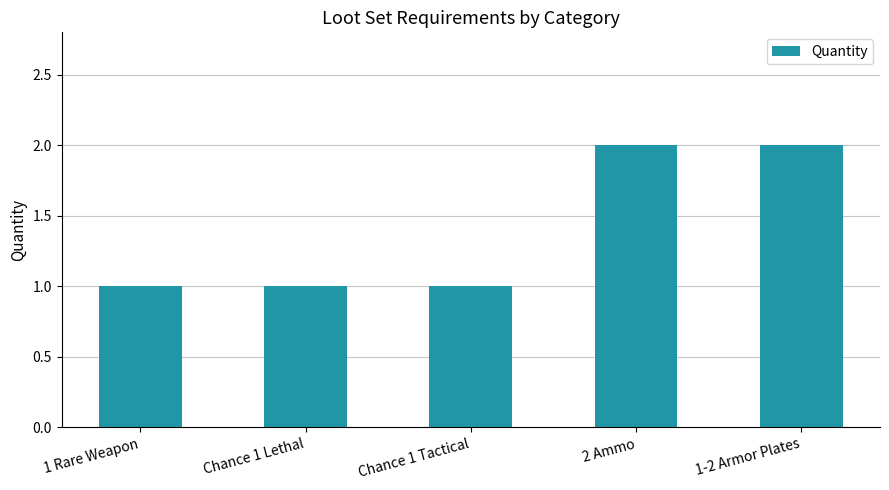

What value does the data have at 1 Rare Weapon?

1